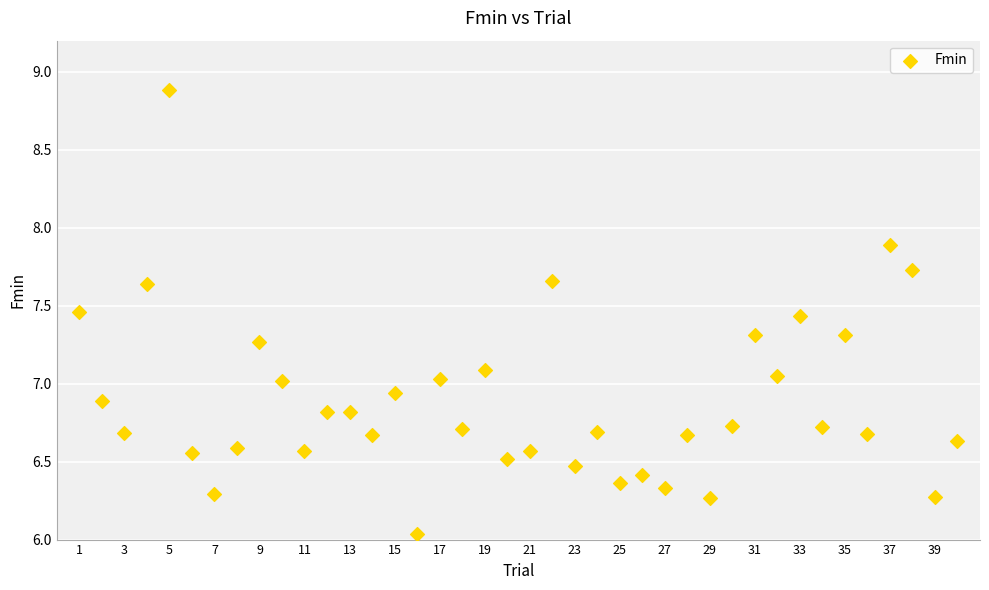

What is the range of Y values (max minus min)?

2.8